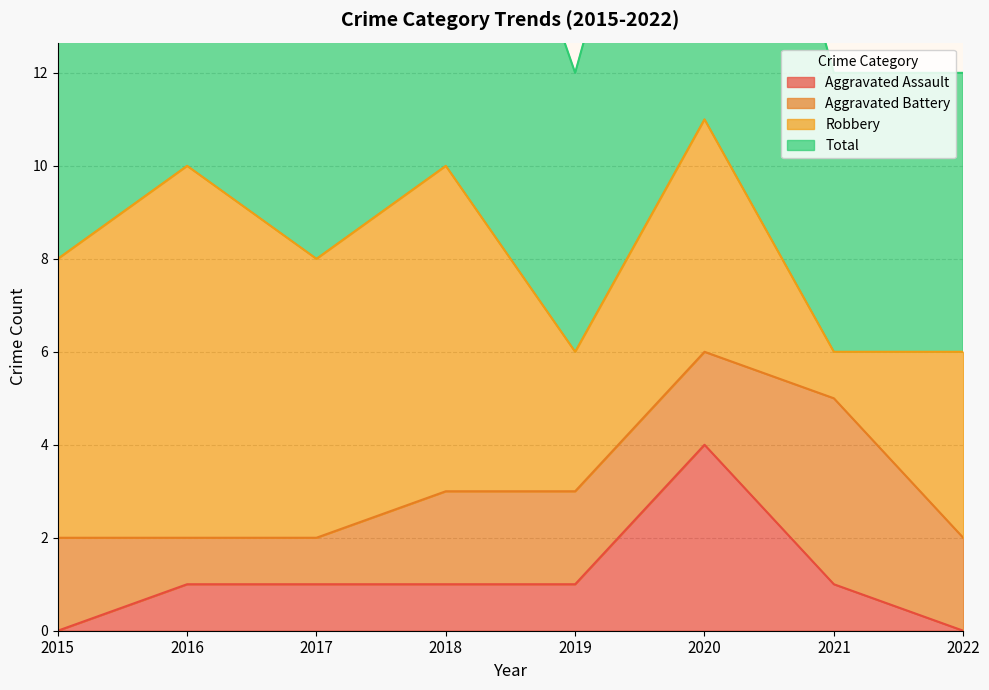

The Aggravated Assault series shows 0 at 2015. True or false?

True